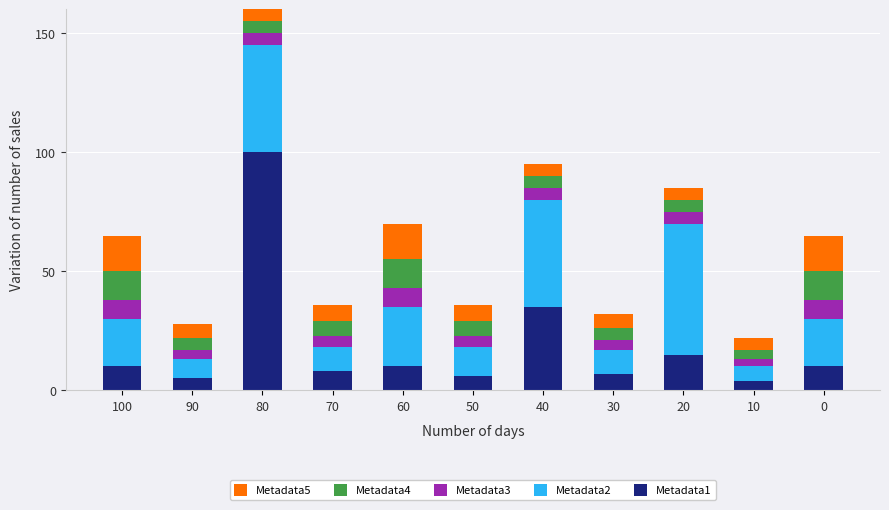

What is the minimum value for Metadata1?

4